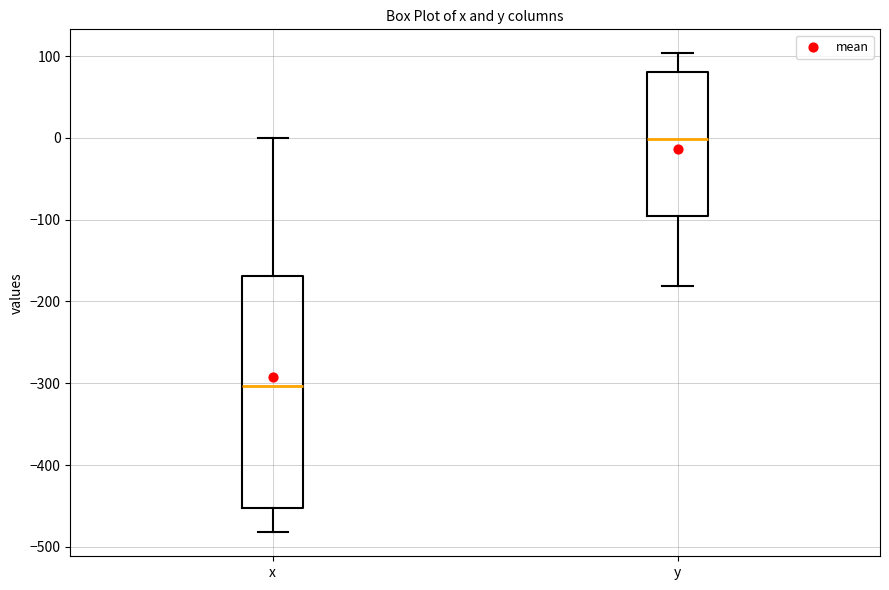

Which box has the lowest median line?

x